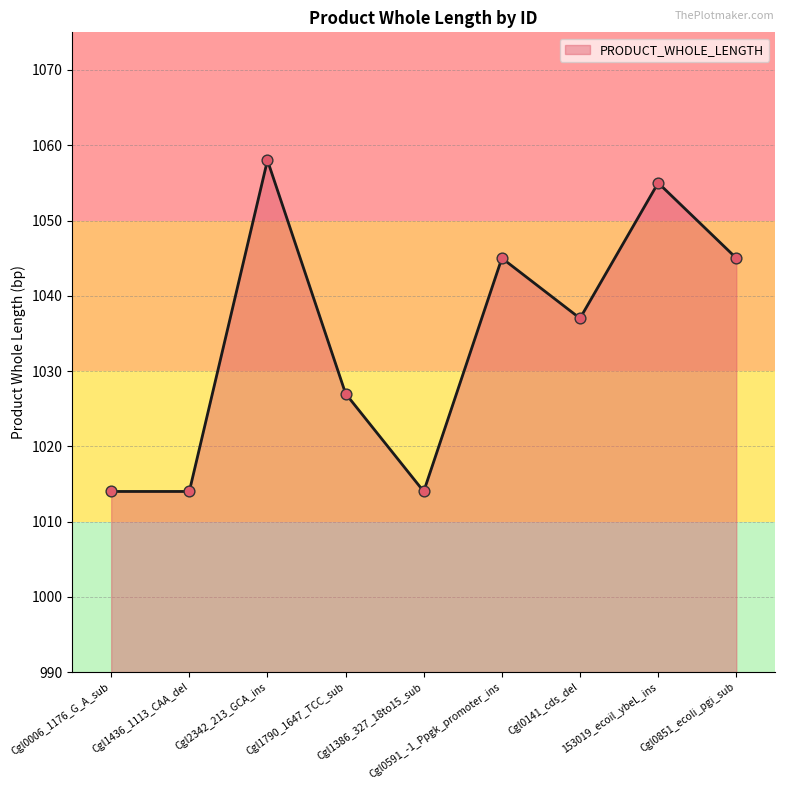

Between 153019_ecoil_ybeL_ins and Cgl1436_1113_CAA_del, which is larger?

153019_ecoil_ybeL_ins